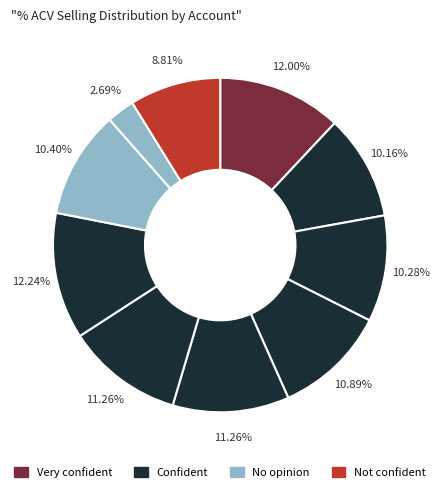

Count the number of slices in the pie.

10